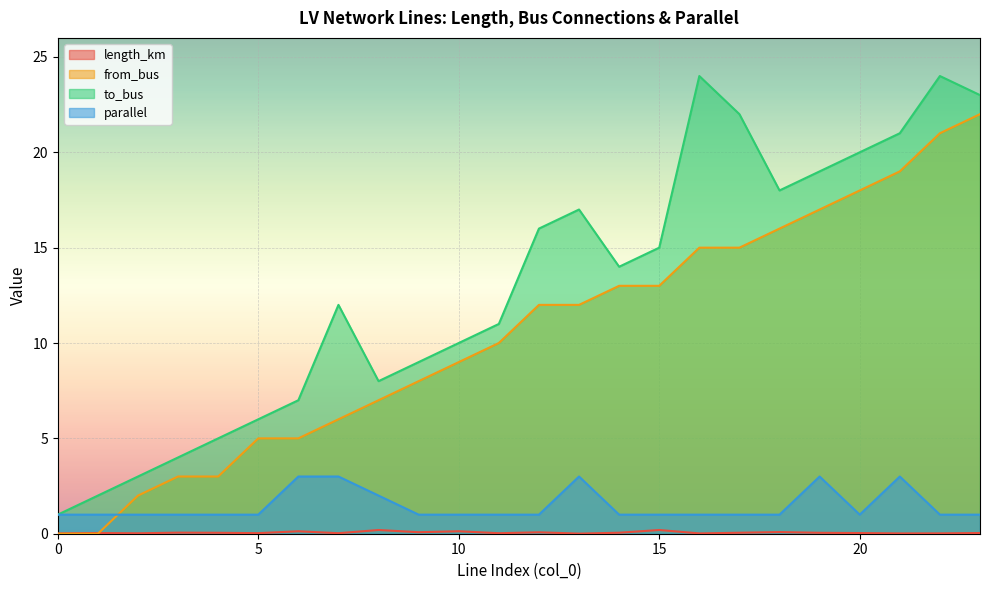

At which category does length_km reach its first local peak?

1